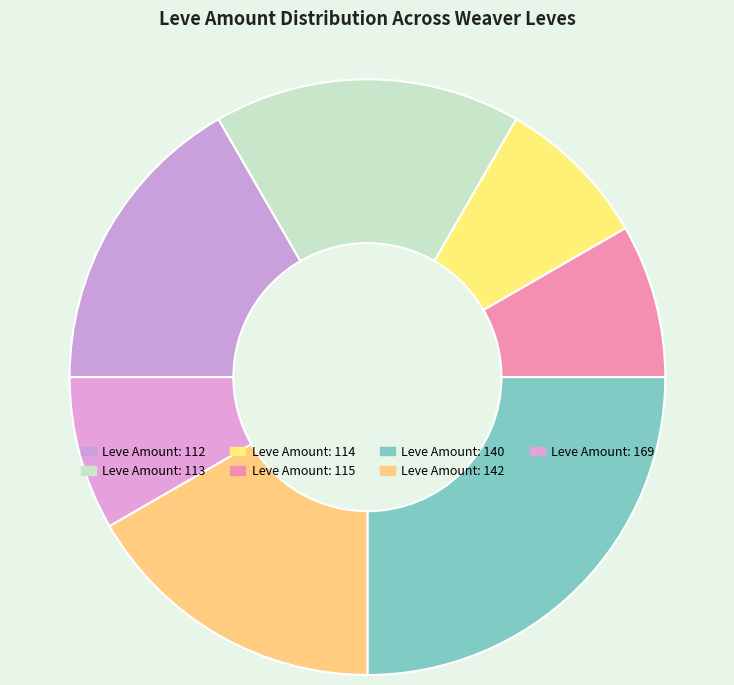

Count the number of slices in the pie.

7